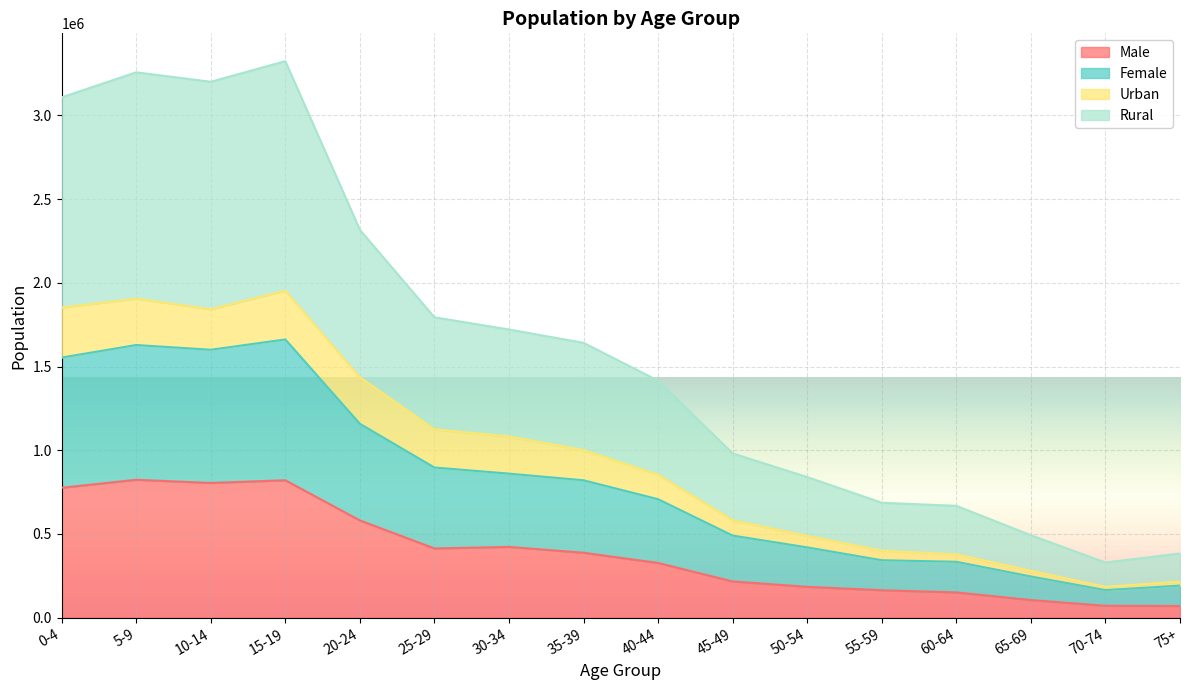

At which category is the sum across all series the highest?

15-19